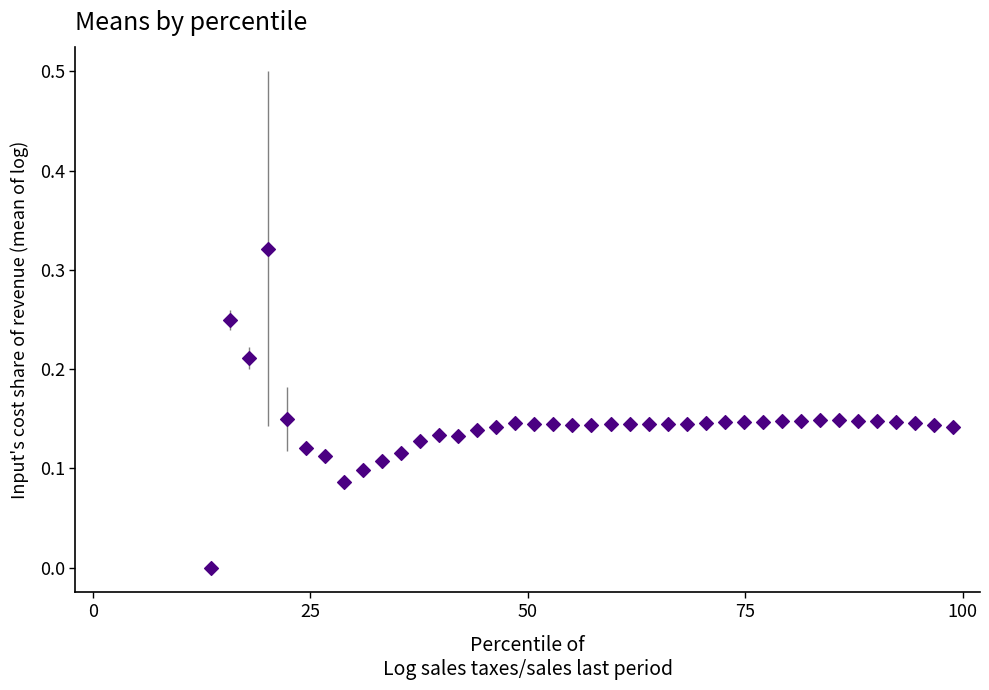

How many points are shown in the scatter plot?

40